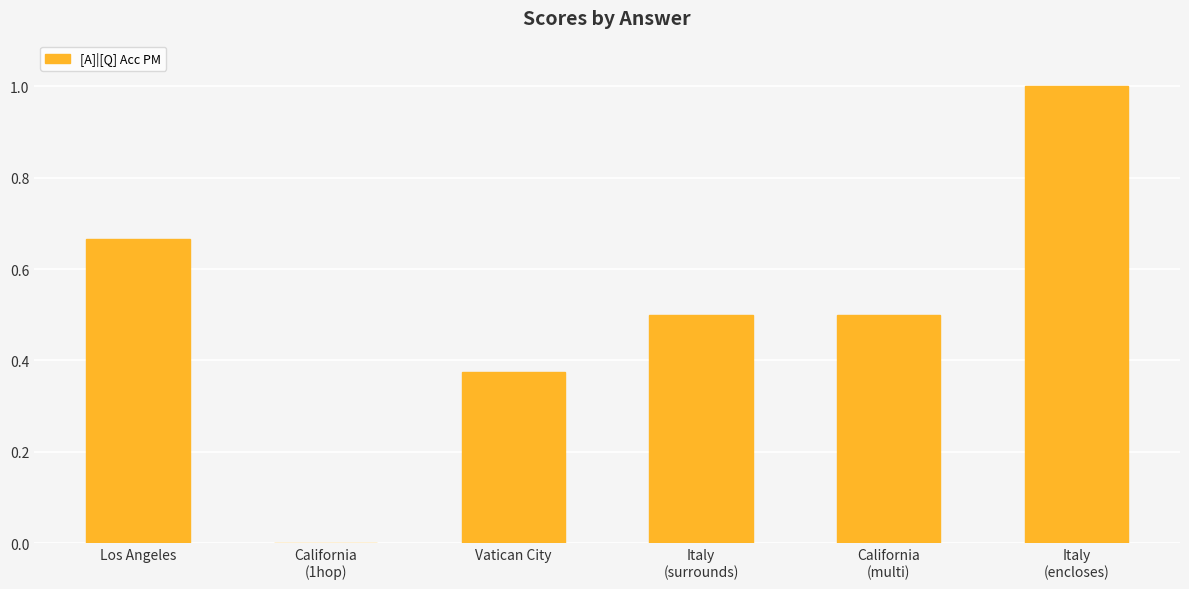

Read the value at California
(multi).

0.5